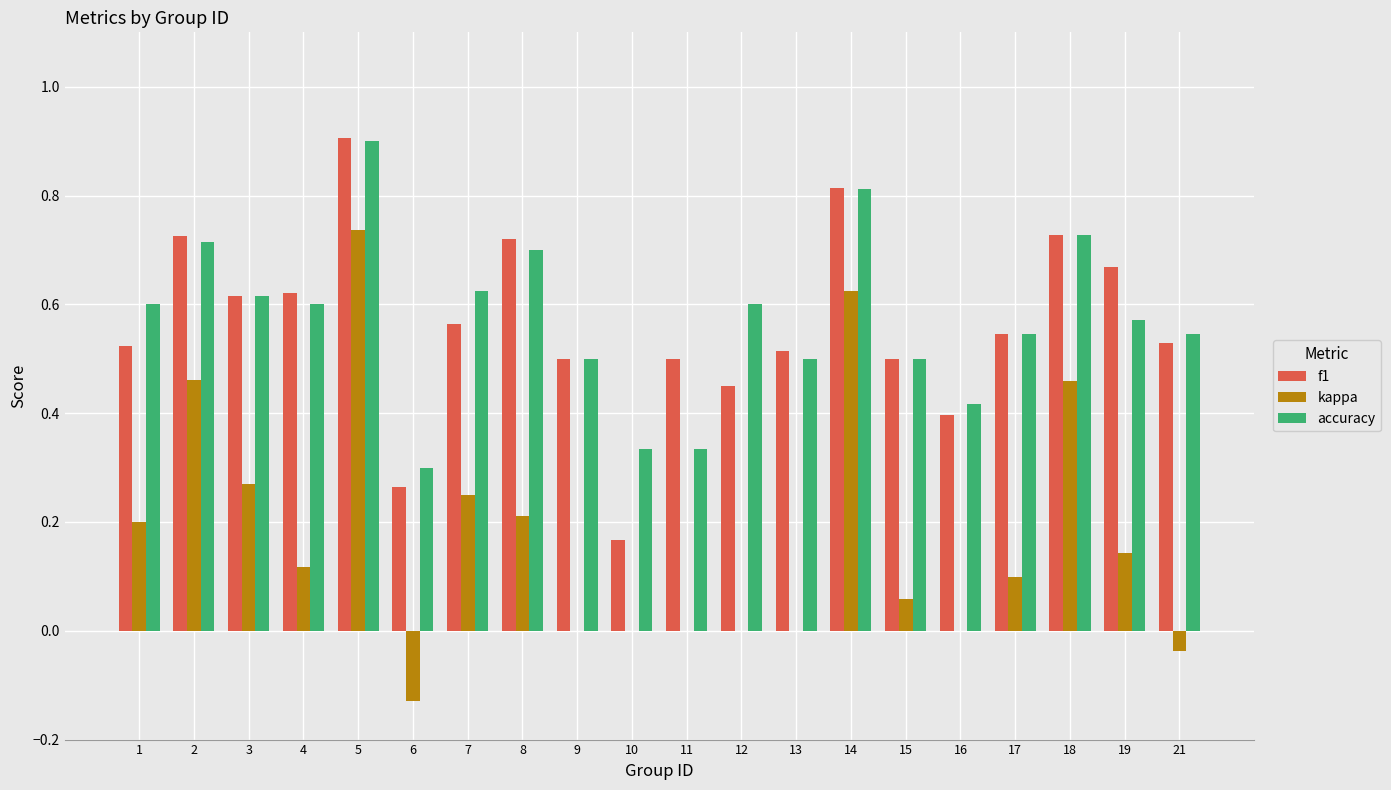

The f1 series shows 0.6 at 3. True or false?

True